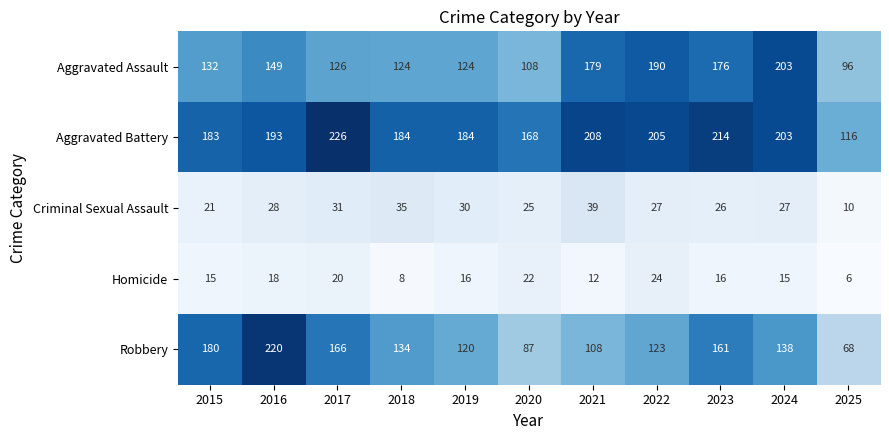

At which category does the chart reach its minimum across all series?

2025